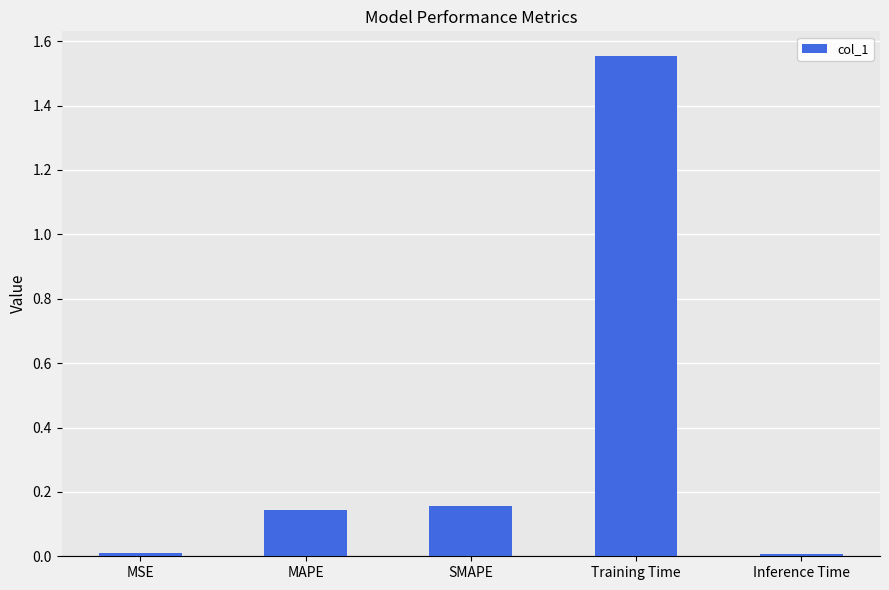

What is the label of the 3rd bar from the right?

SMAPE